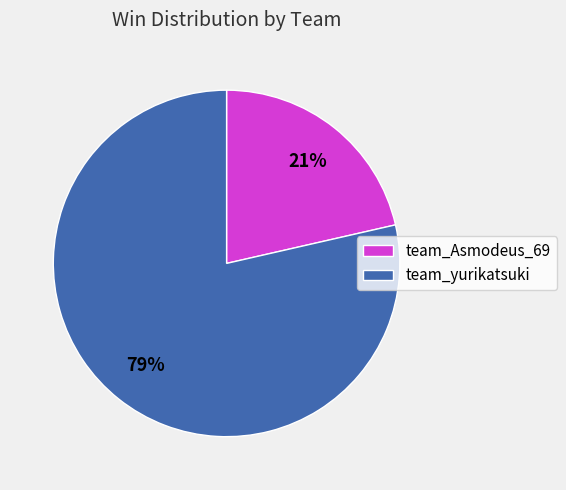

How many slices are in this pie chart?

2